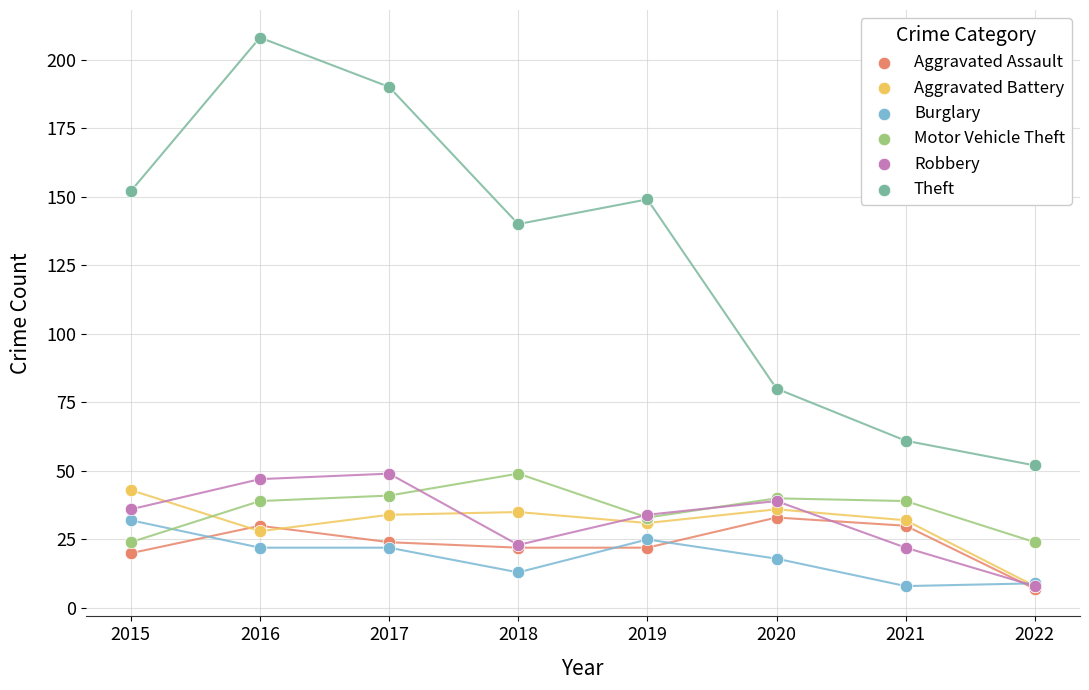

Across all series, what Y value is closest to 107?

80